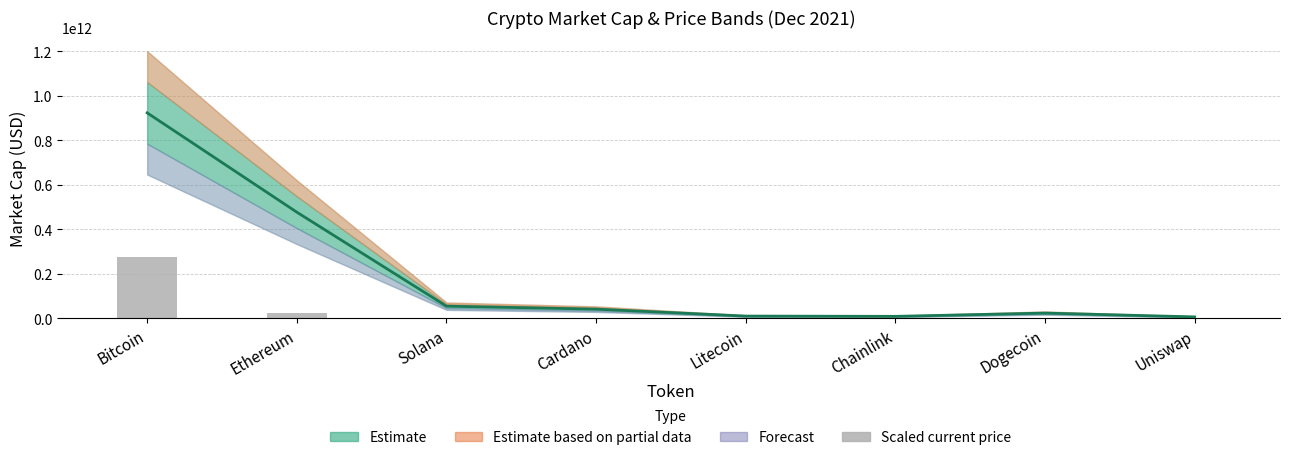

Does the chart contain any negative values?

No